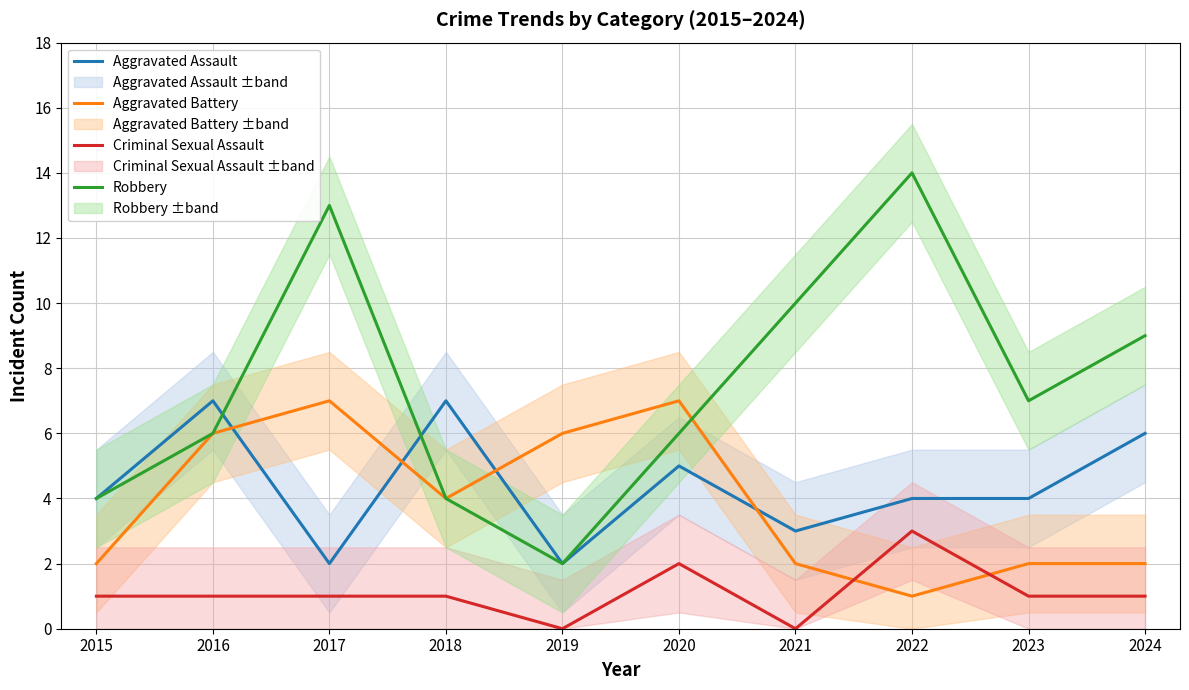

How many data points in Aggravated Battery are less than 4?

5